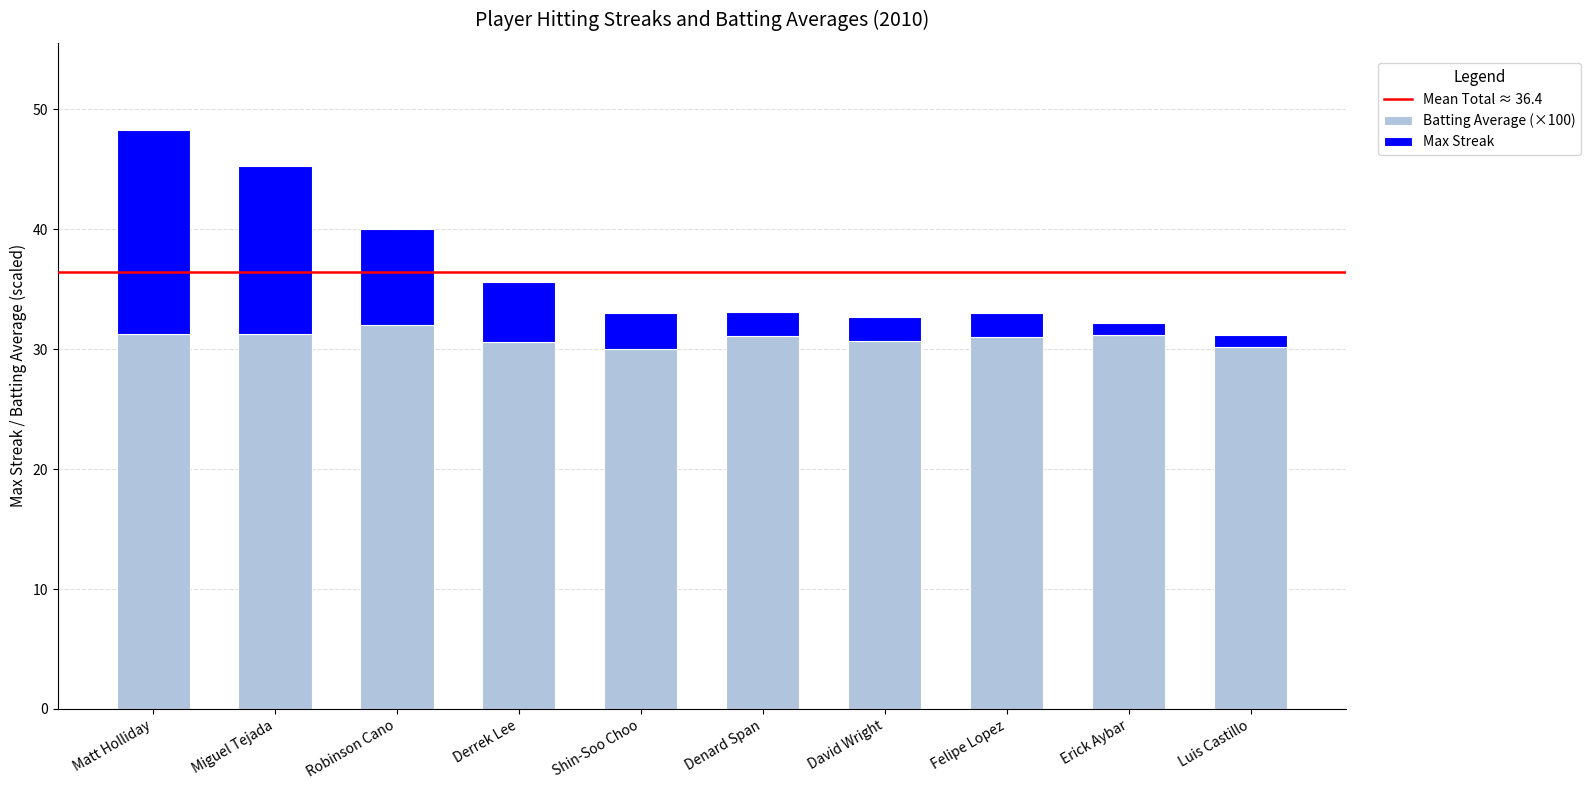

What is the minimum value for Batting Average (×100)?

30.0